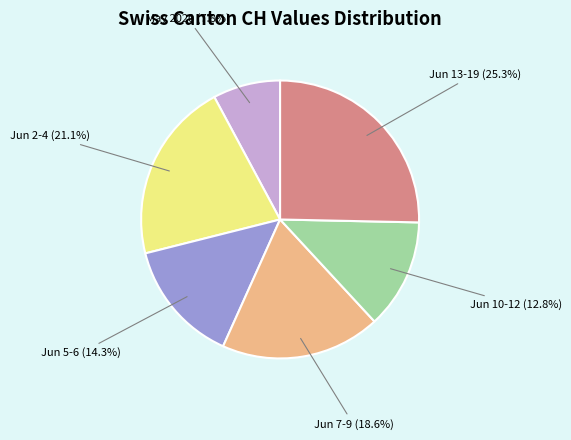

Is there any slice that represents more than half of the pie?

No